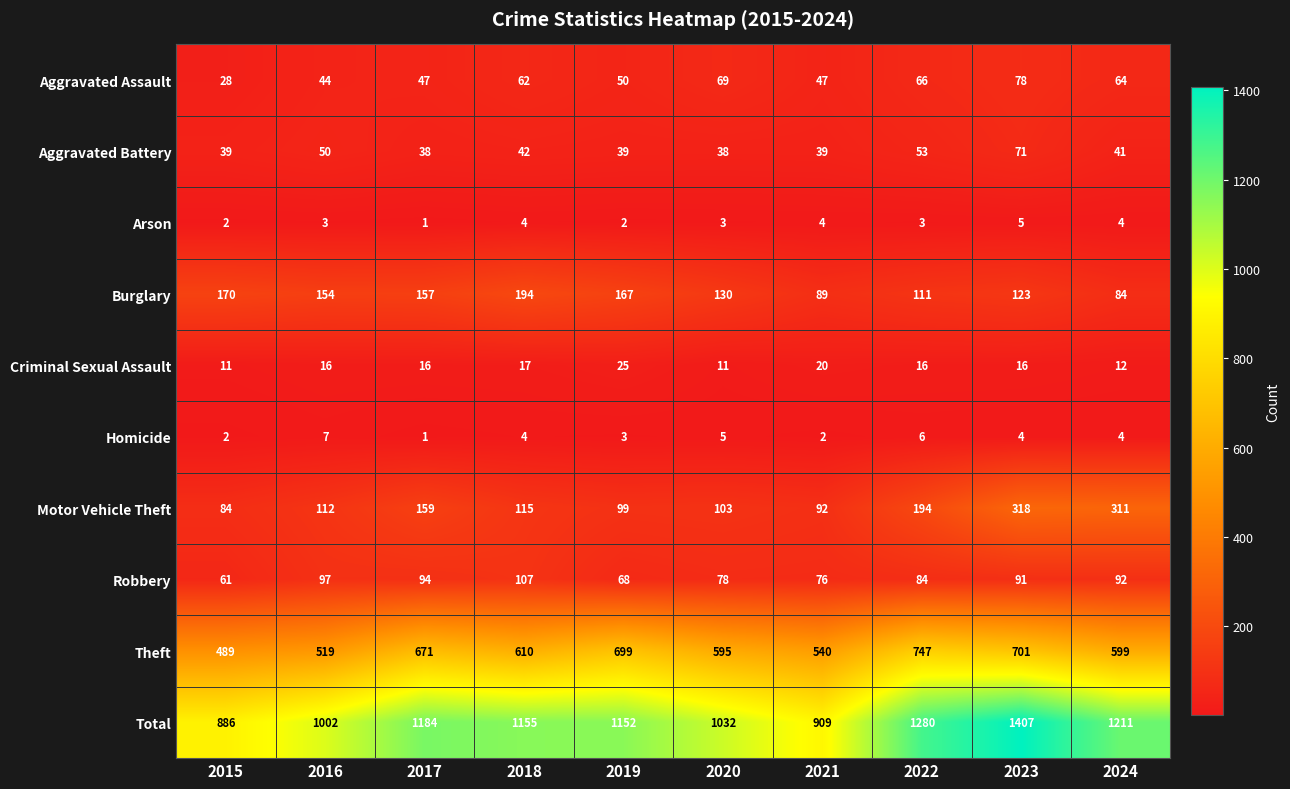

True or false: Aggravated Assault has a value of 78 at 2023.

True